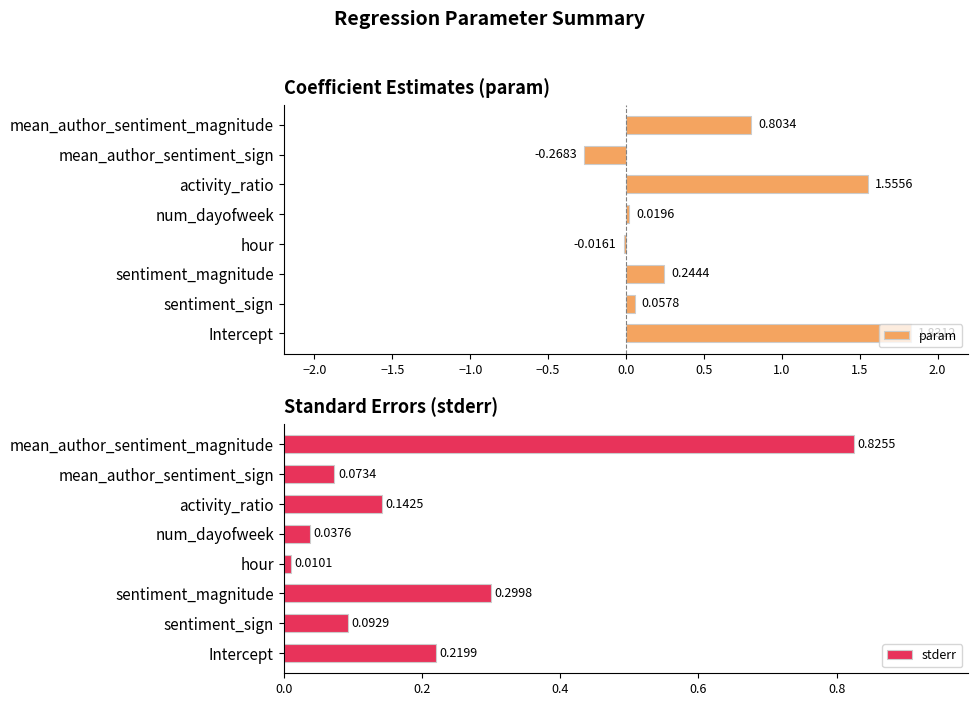

What are all the series names shown in the legend?

param, stderr